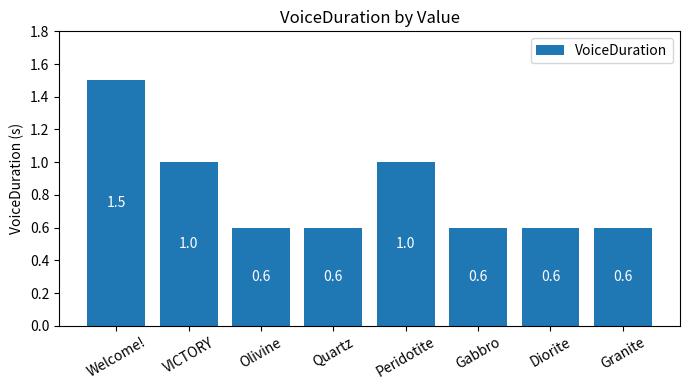

How many data points does each series have?

8